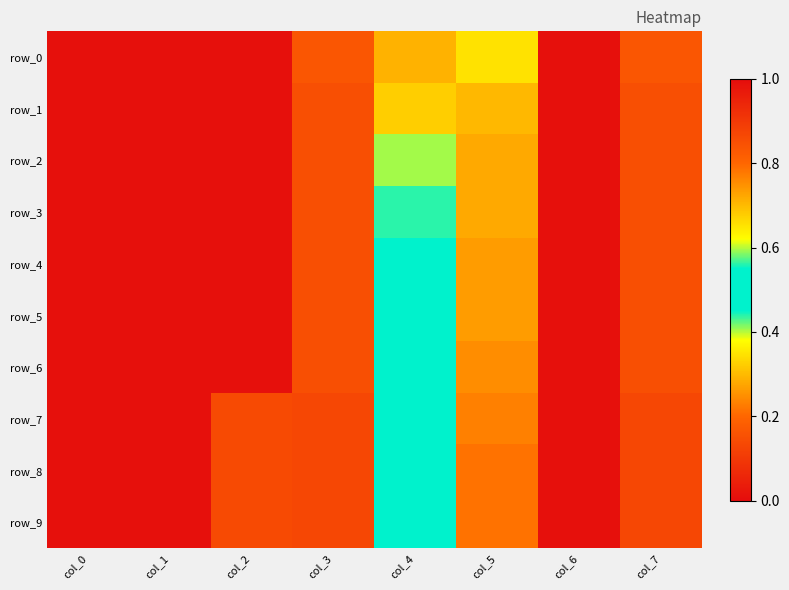

What is the sum of the row_5 values at col_4 and col_6?

0.5